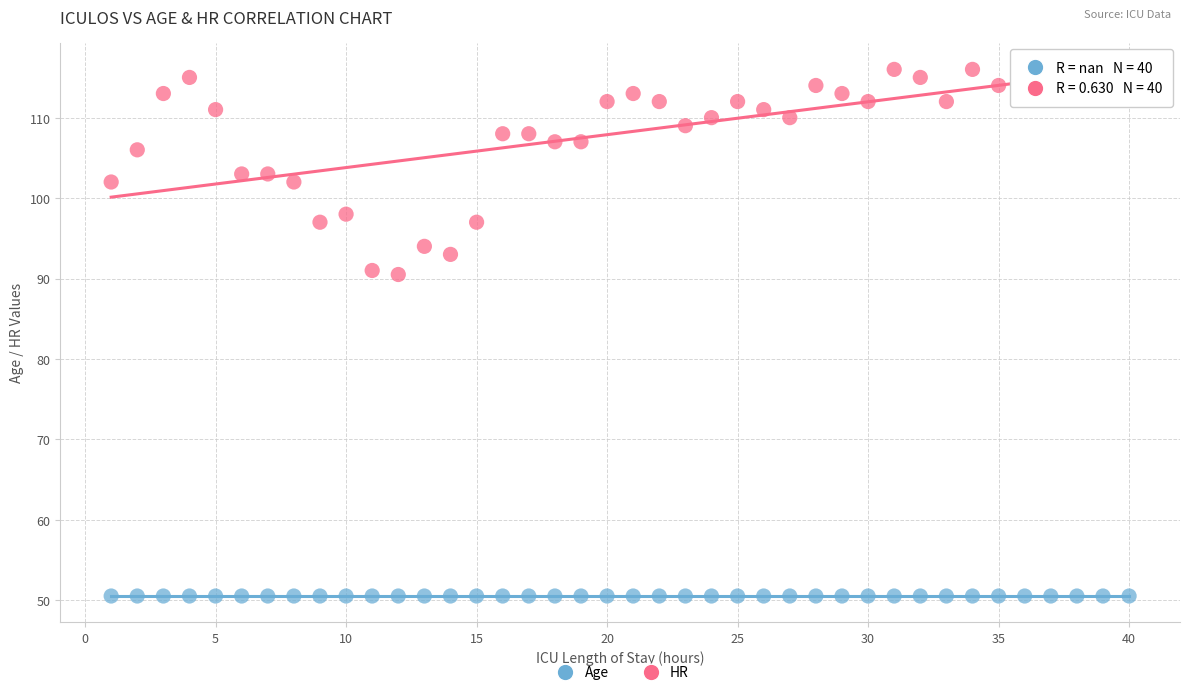

Which series reaches the minimum Y coordinate?

Age